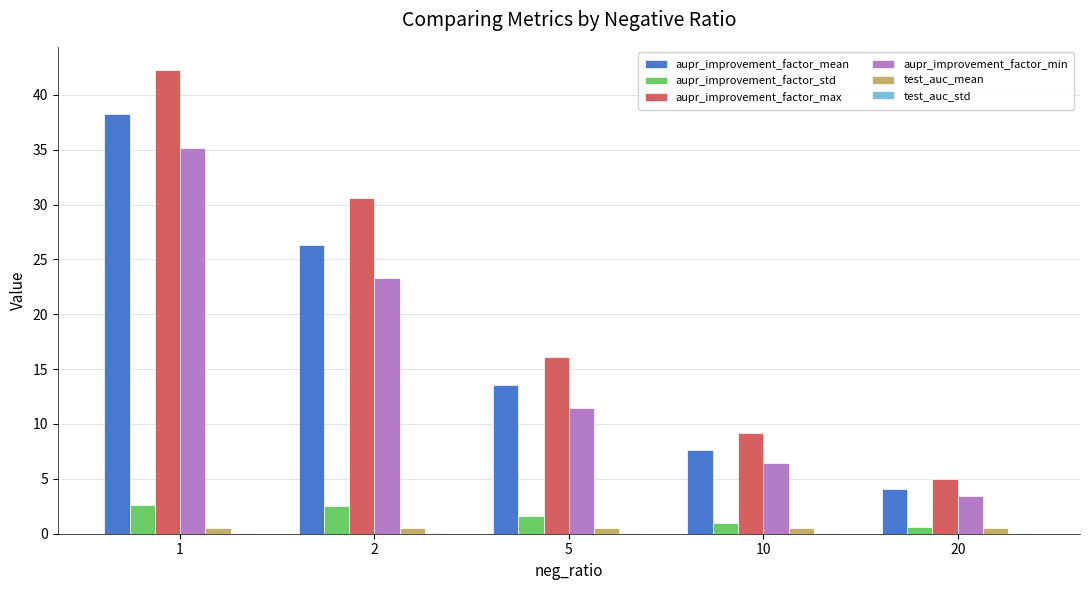

What is the approximate value of aupr_improvement_factor_mean at 5?

13.6